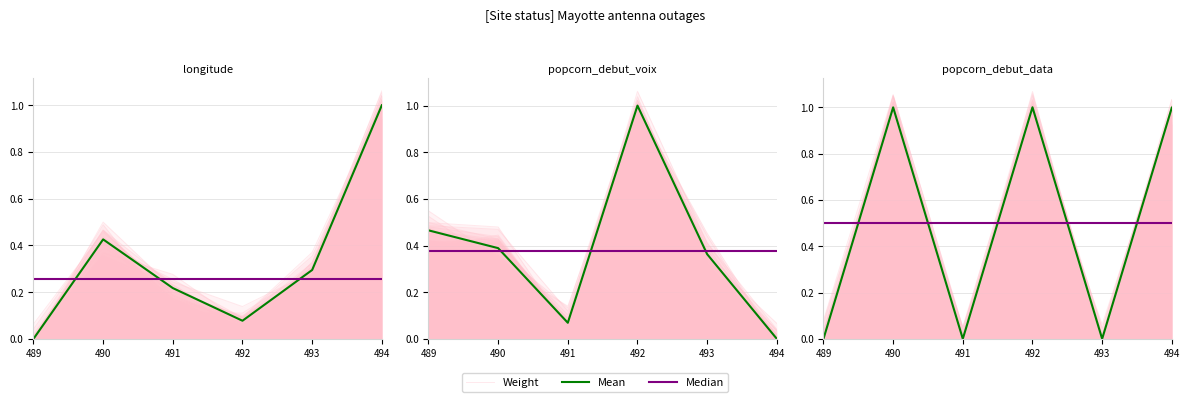

Does the chart display data point markers on the line(s)?

No